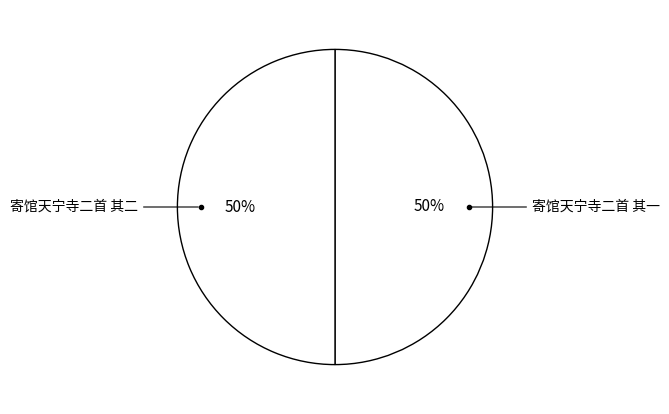

Is the sum of 寄馆天宁寺二首 其一 and 寄馆天宁寺二首 其二 greater than half?

Yes